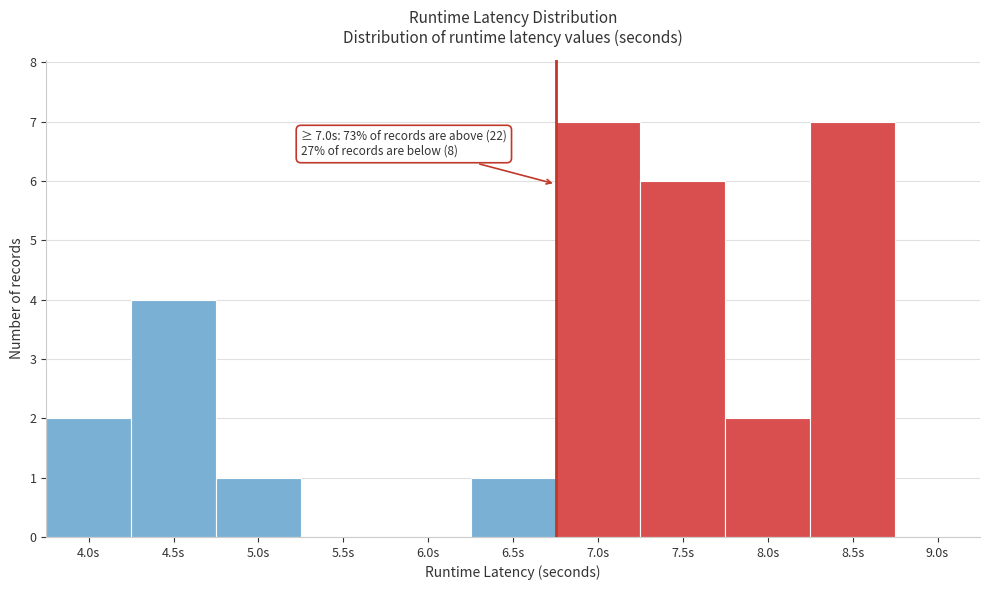

Reading right to left, extract all data points from this chart.

9.0s=0	8.5s=7	8.0s=2	7.5s=6	7.0s=7	6.5s=1	6.0s=0	5.5s=0	5.0s=1	4.5s=4	4.0s=2